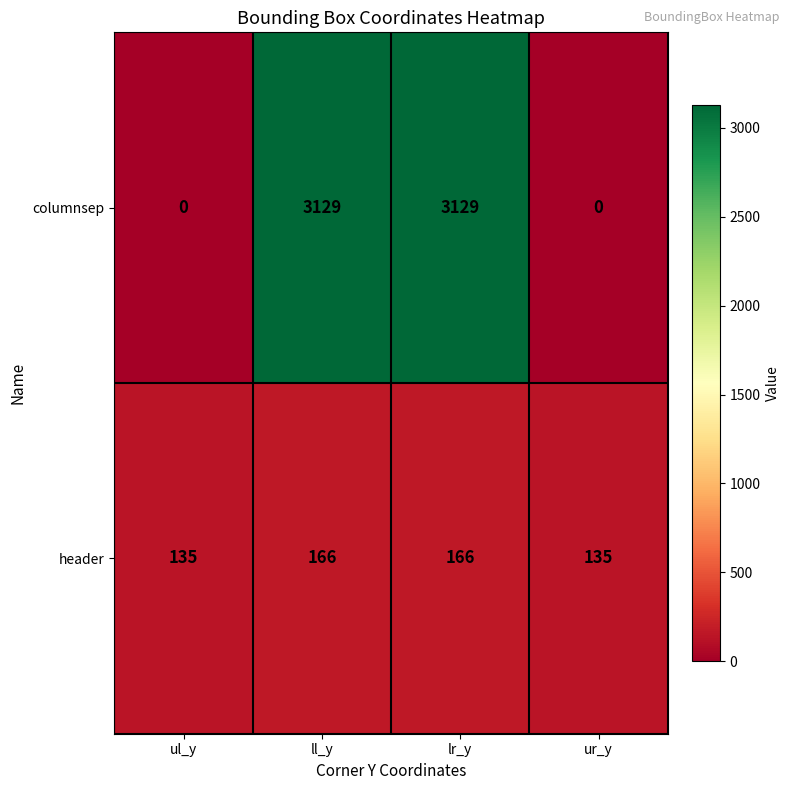

List the series in order of their peak value, lowest first.

header, columnsep